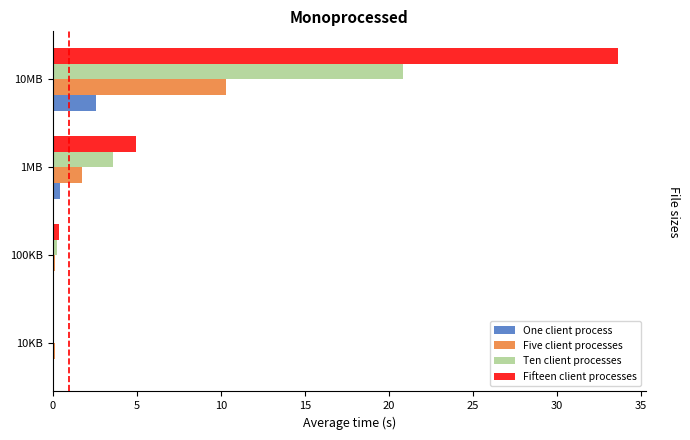

What is the sum of all One client process values?

3.0